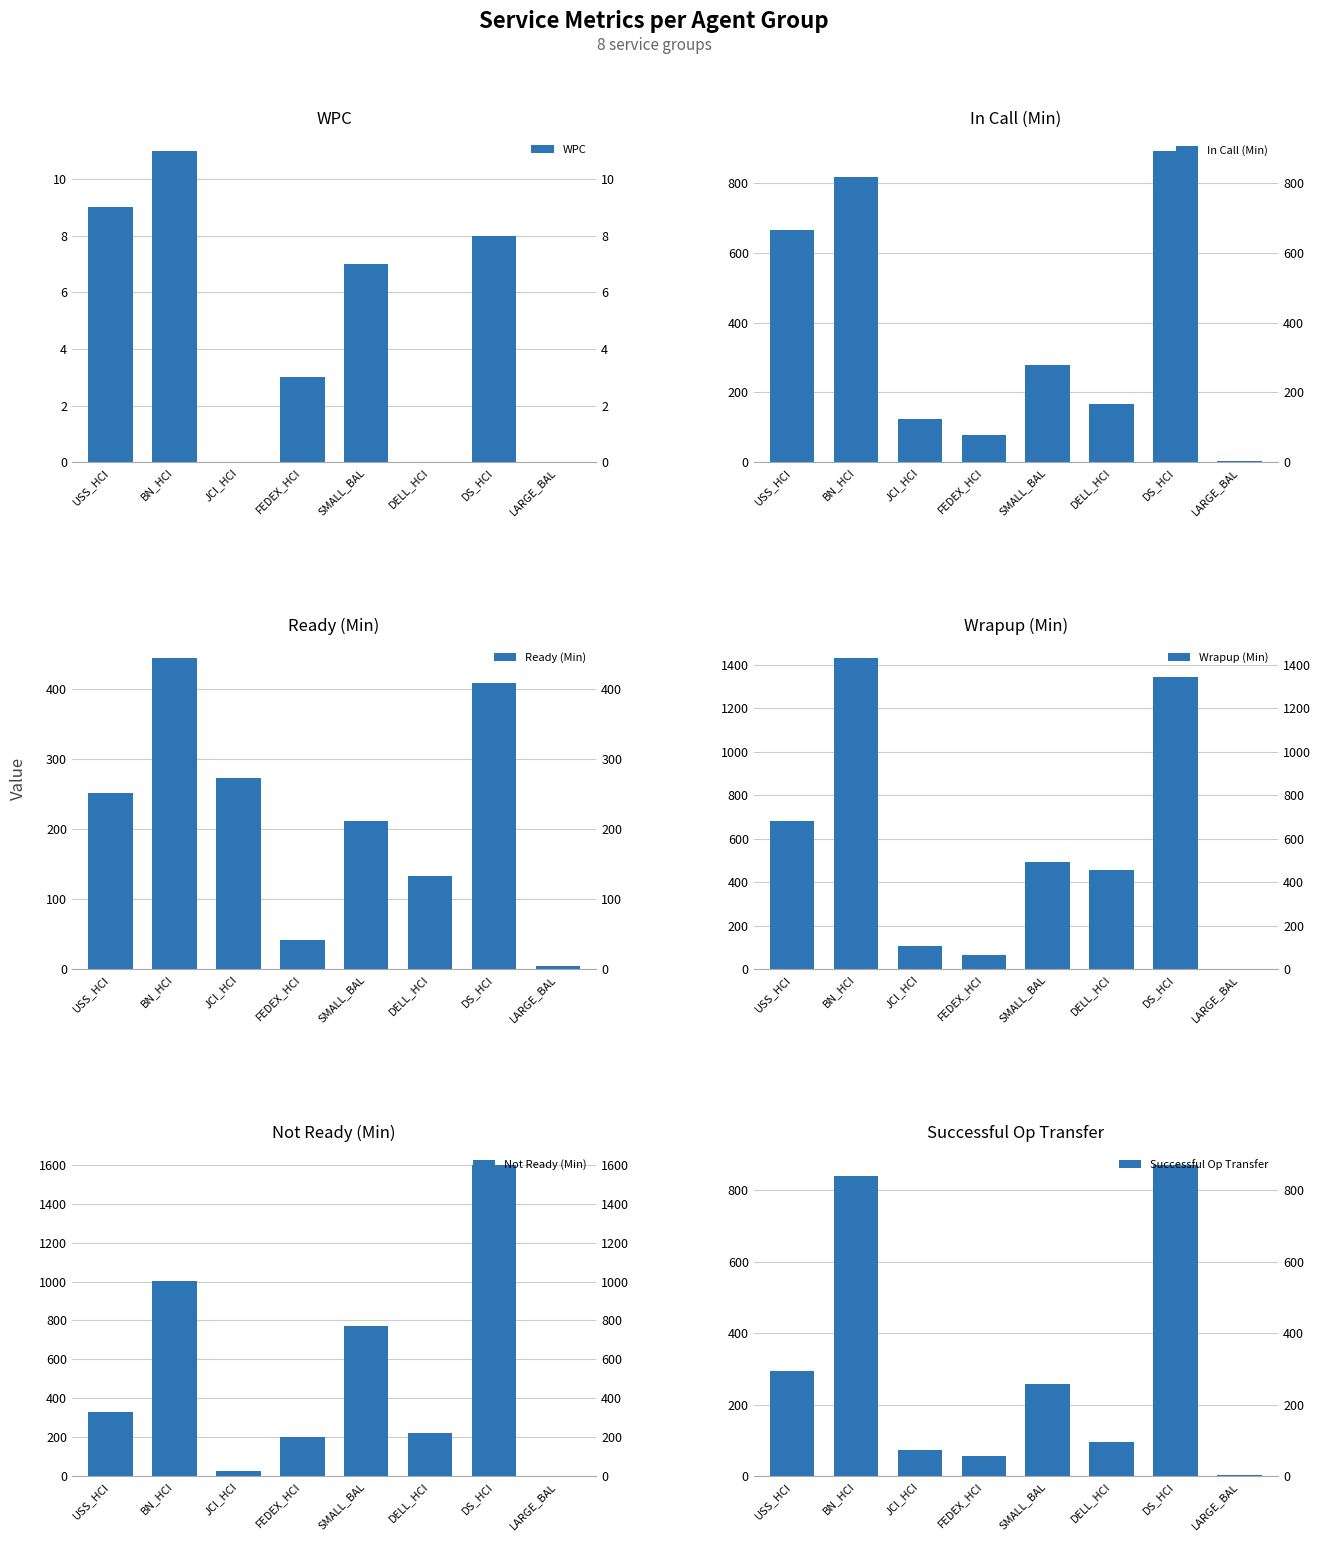

At which category is the sum across all series the highest?

DS_HCI